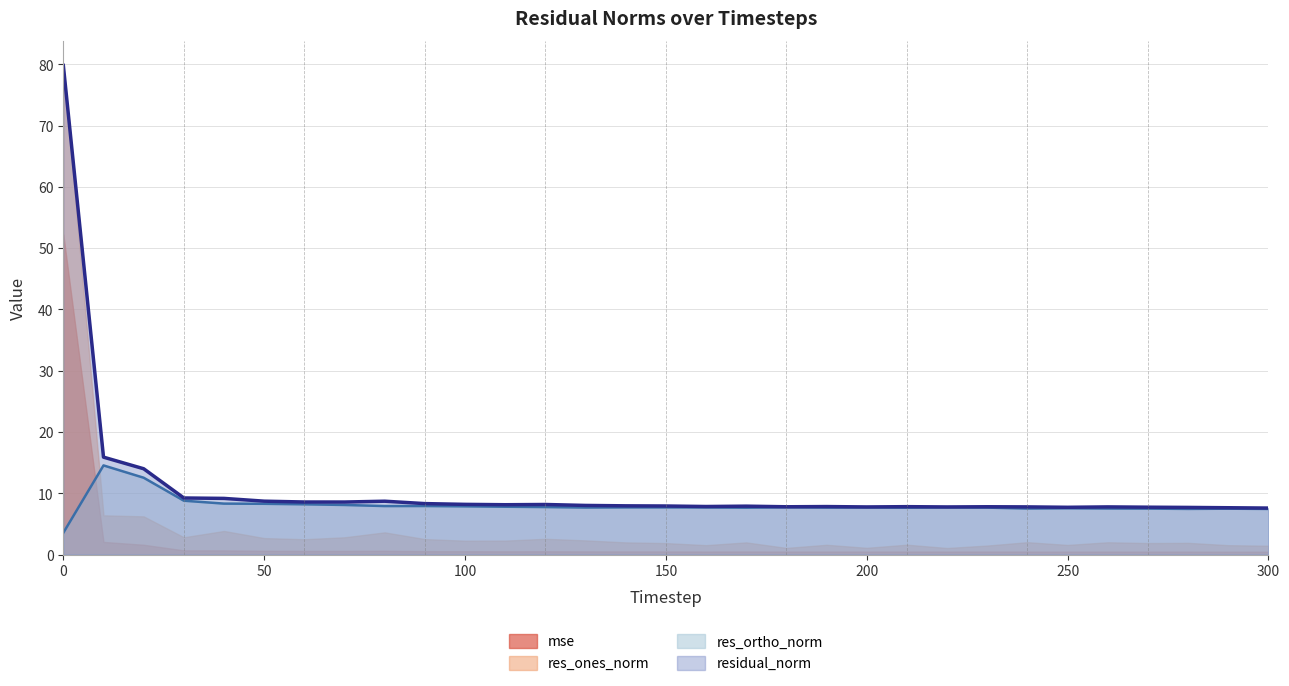

At how many categories does at least one series exceed 31?

1